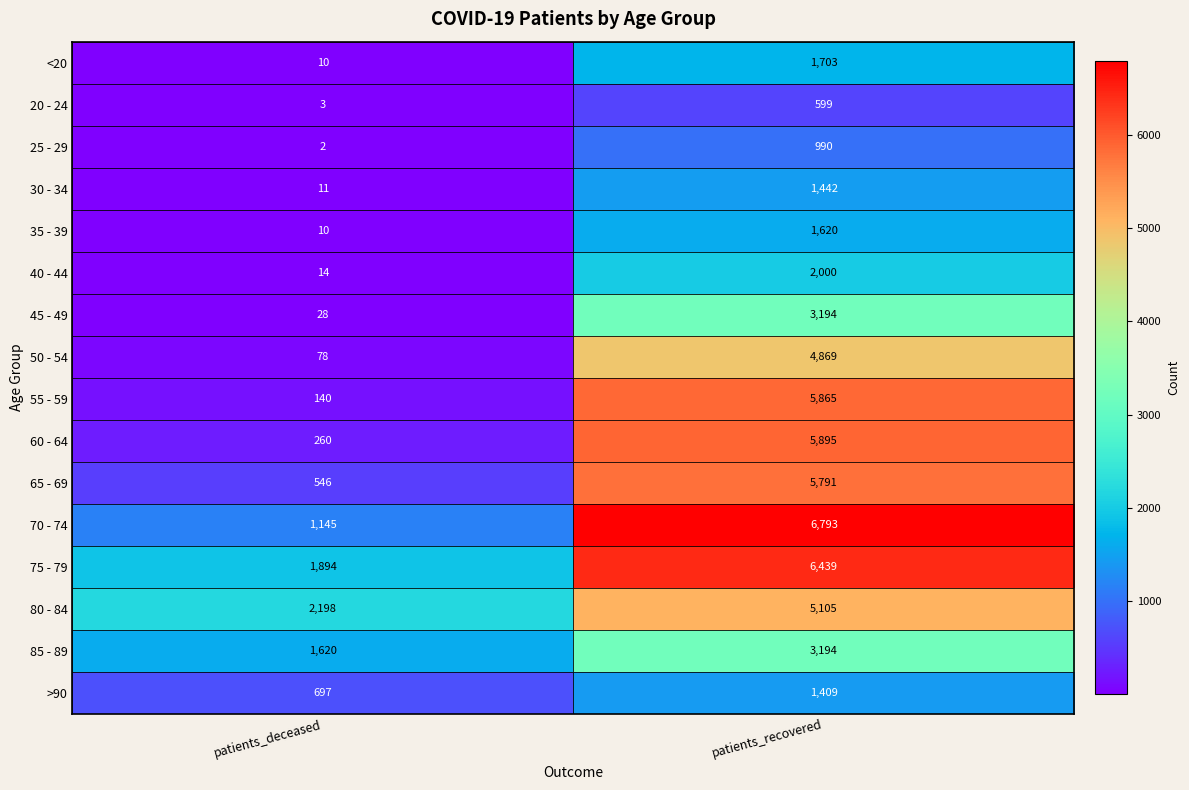

The 55 - 59 series shows 140 at patients_deceased. True or false?

True